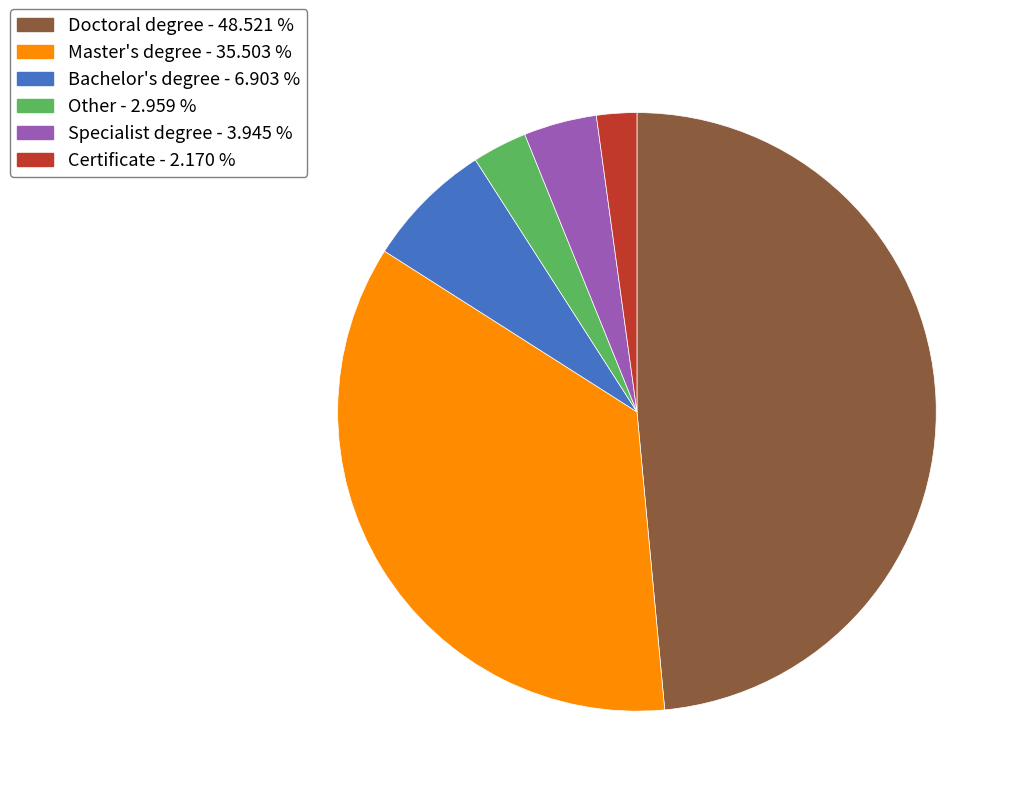

Rank the categories by value from highest to lowest.

Doctoral degree - 48.521 %, Master's degree - 35.503 %, Bachelor's degree - 6.903 %, Specialist degree - 3.945 %, Other - 2.959 %, Certificate - 2.170 %